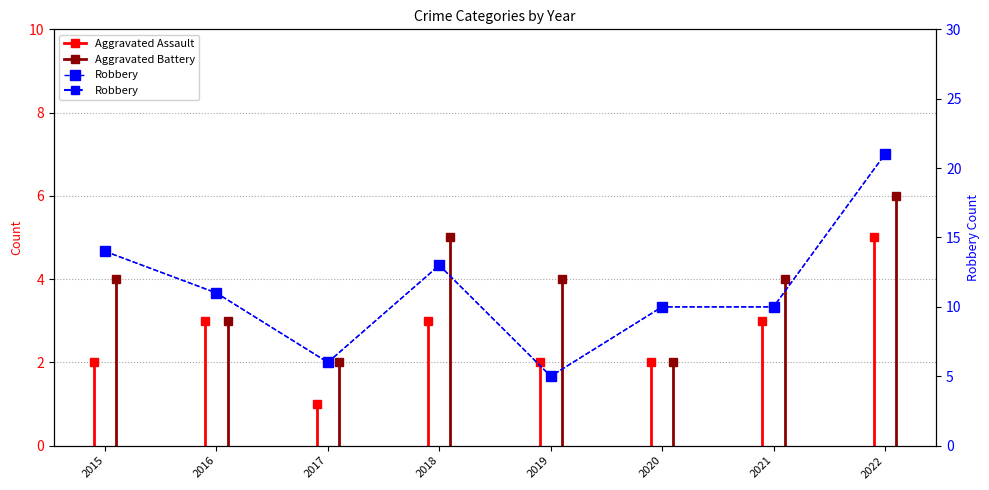

At which label does the data first exceed 11?

2015